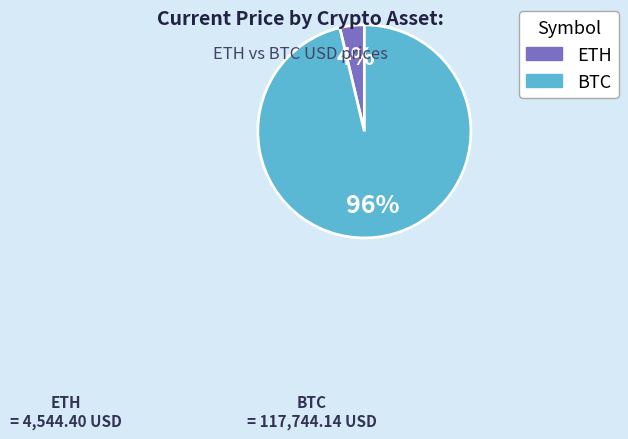

To the nearest percent, what is the average slice percentage?

50%